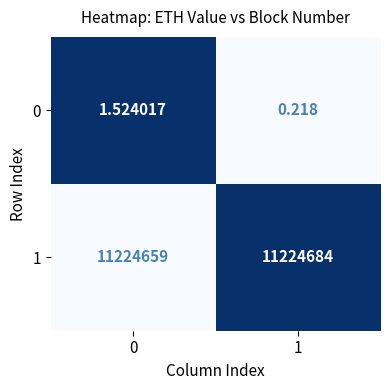

Is the value of 1 at 1 greater than the value of 0 at 0?

Yes